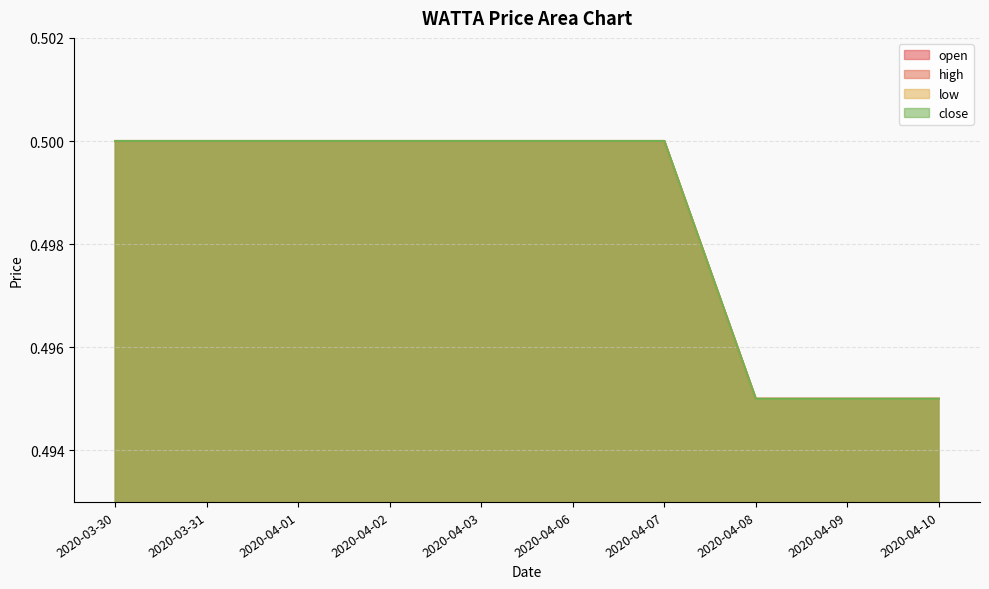

Does the chart display data point markers on the line(s)?

No